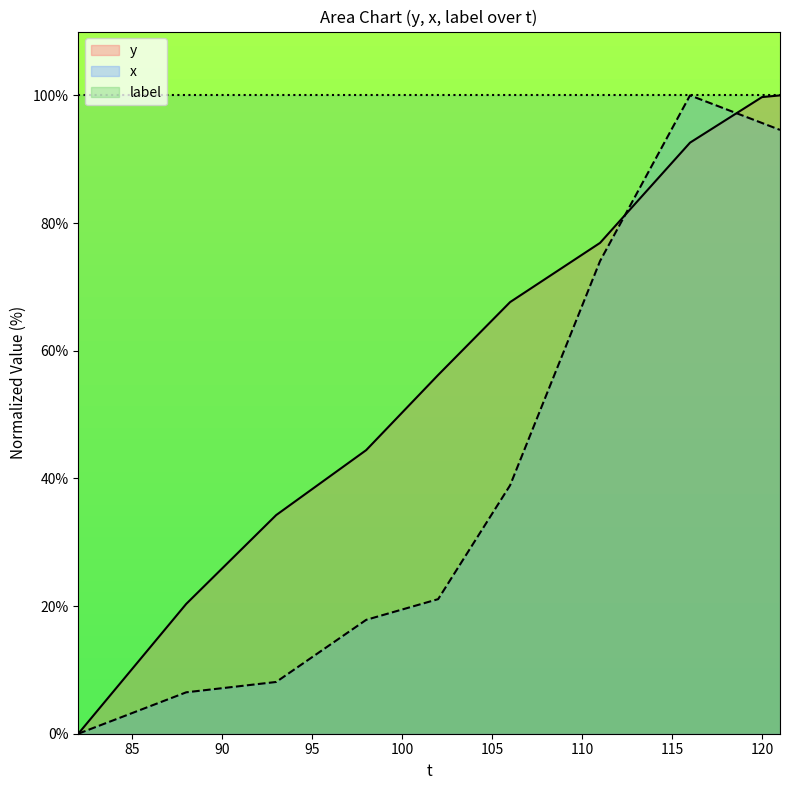

What is the maximum value shown in the chart?

100.0